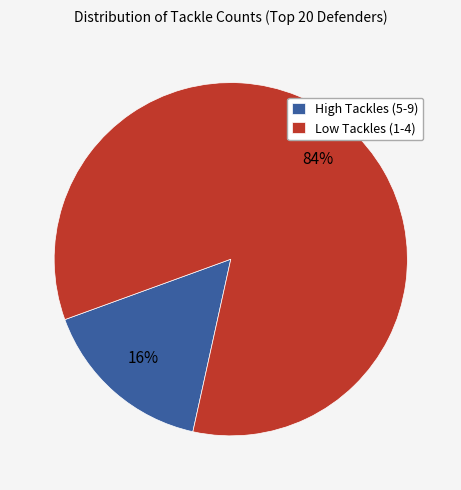

Do Low Tackles (1-4) and High Tackles (5-9) together represent more than half of the pie?

Yes